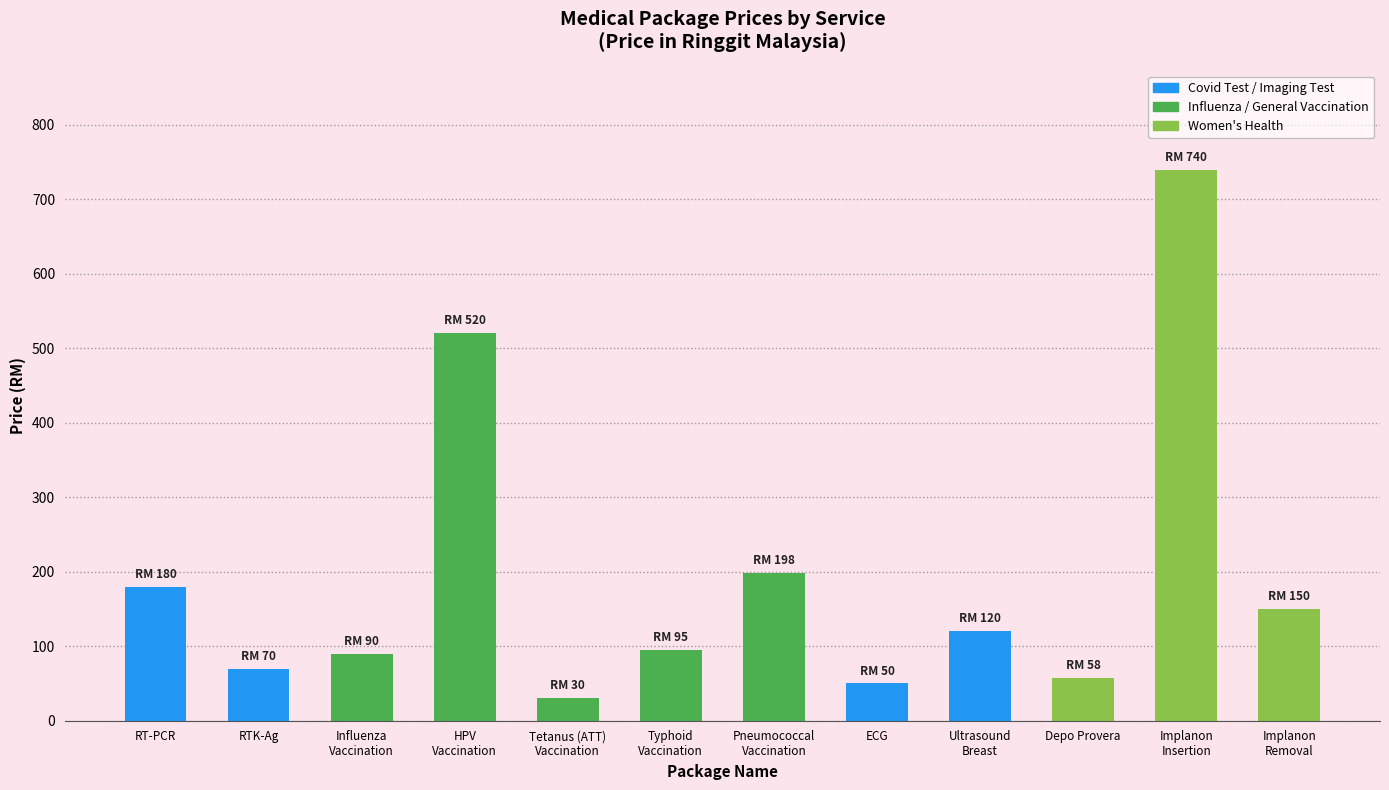

What is the maximum value shown in the chart?

740